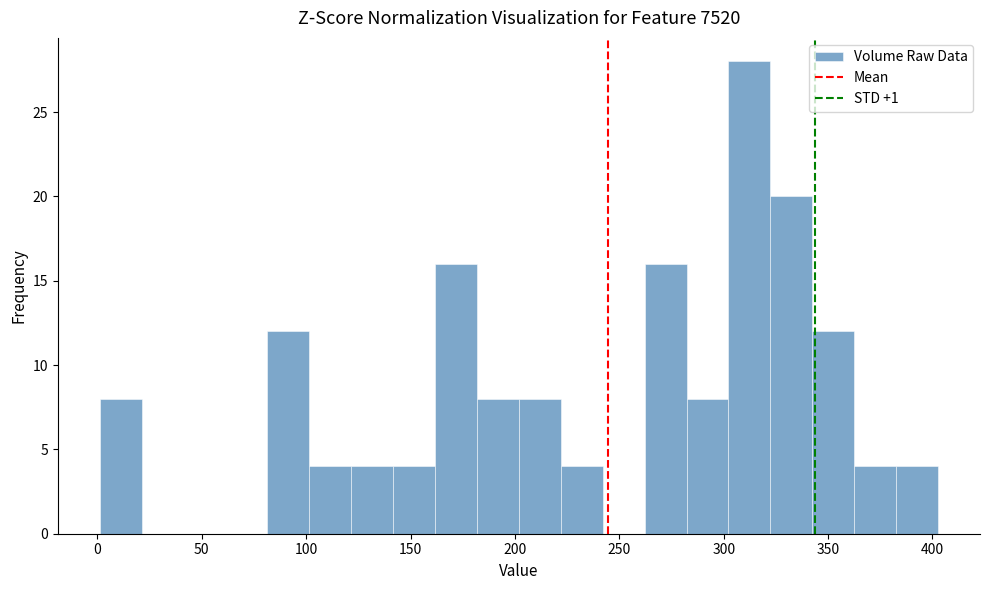

Reading left to right, transcribe this chart: for each bar, give the range it covers on the x-axis and its height. Neither the bar edges nor the heights are printed on the chart, so give them approximately, as read against the axes.

0 to 20: 8
20 to 40: 0
40 to 60: 0
60 to 80: 0
80 to 100: 12
100 to 120: 4
120 to 140: 4
140 to 160: 4
160 to 180: 16
180 to 200: 8
200 to 220: 8
220 to 240: 4
240 to 260: 0
260 to 280: 16
280 to 300: 8
300 to 320: 28
320 to 340: 20
340 to 365: 12
365 to 385: 4
385 to 405: 4